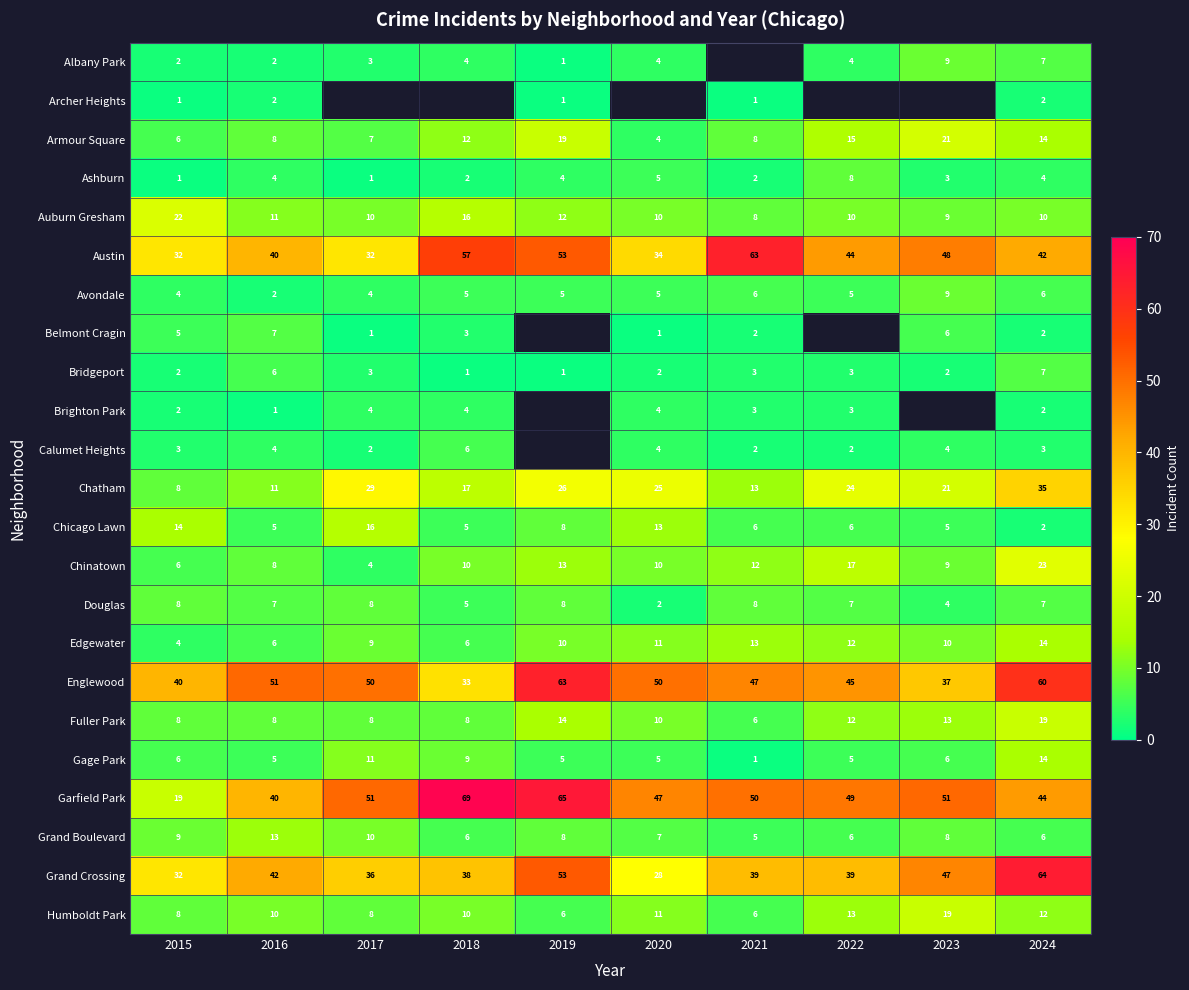

What is the spread (max minus min) of values at 2019?

64.0